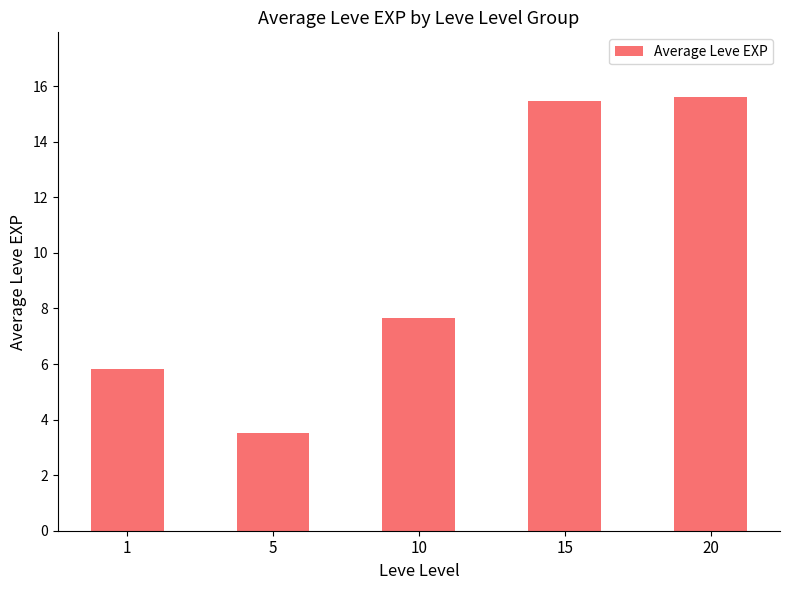

What is the sum of the values at 20 and 5?

19.1